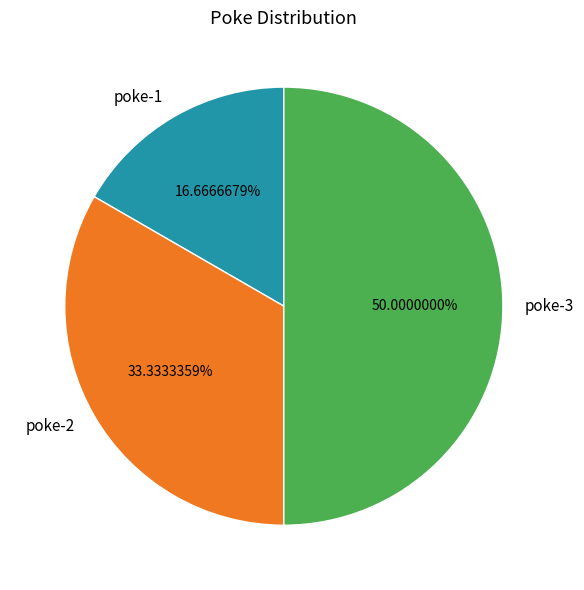

Do poke-2 and poke-3 together represent more than half of the pie?

Yes